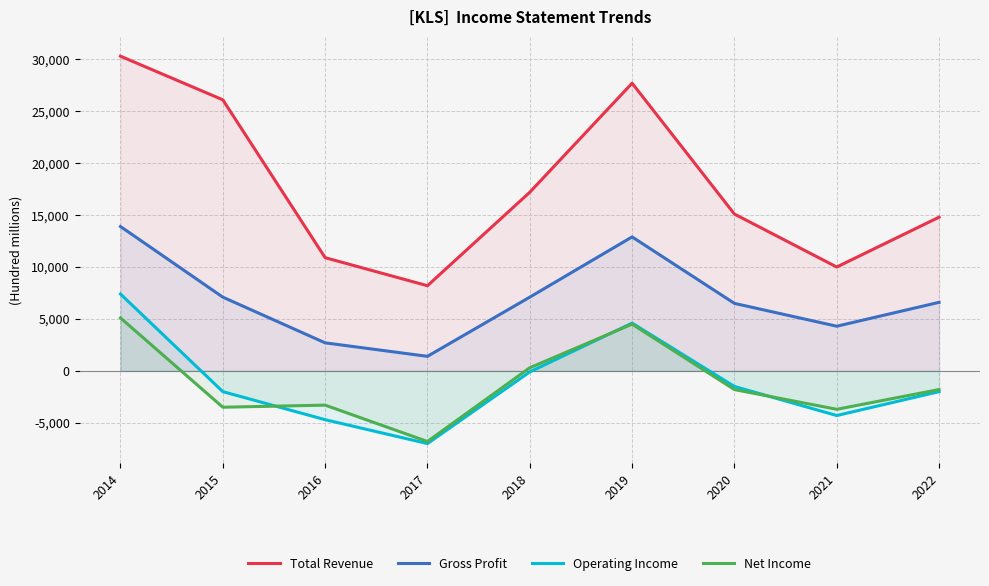

What is the sum of all Operating Income values?

-9600